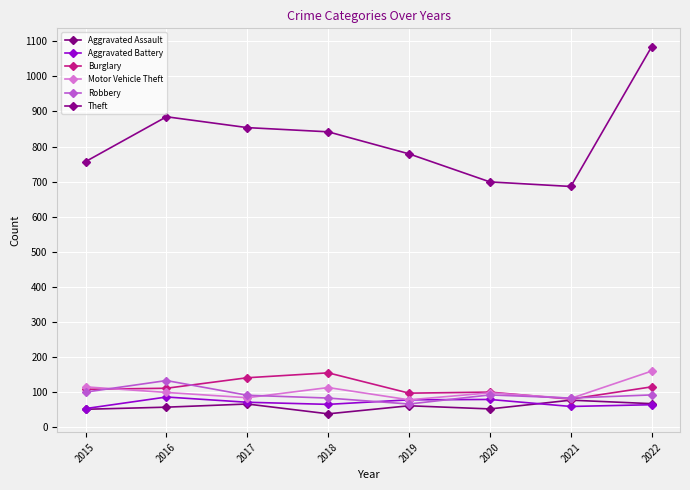

True or false: Burglary has more than 2 points higher than both neighbors.

False